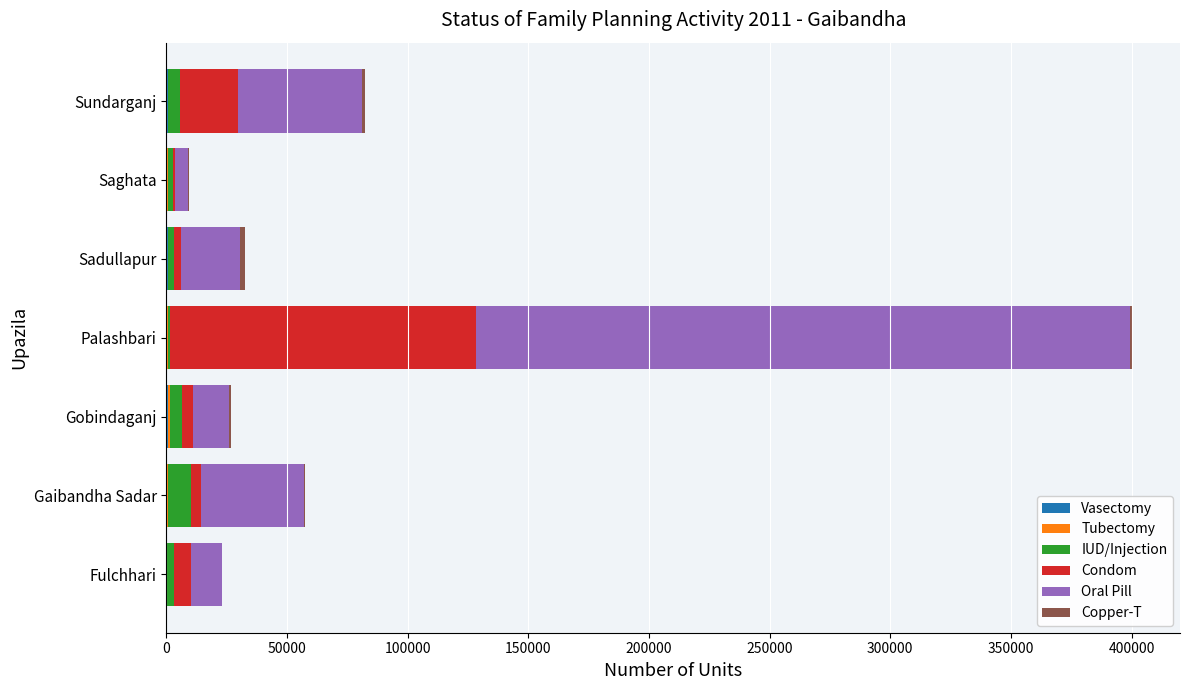

At which category is the sum across all series the highest?

Palashbari